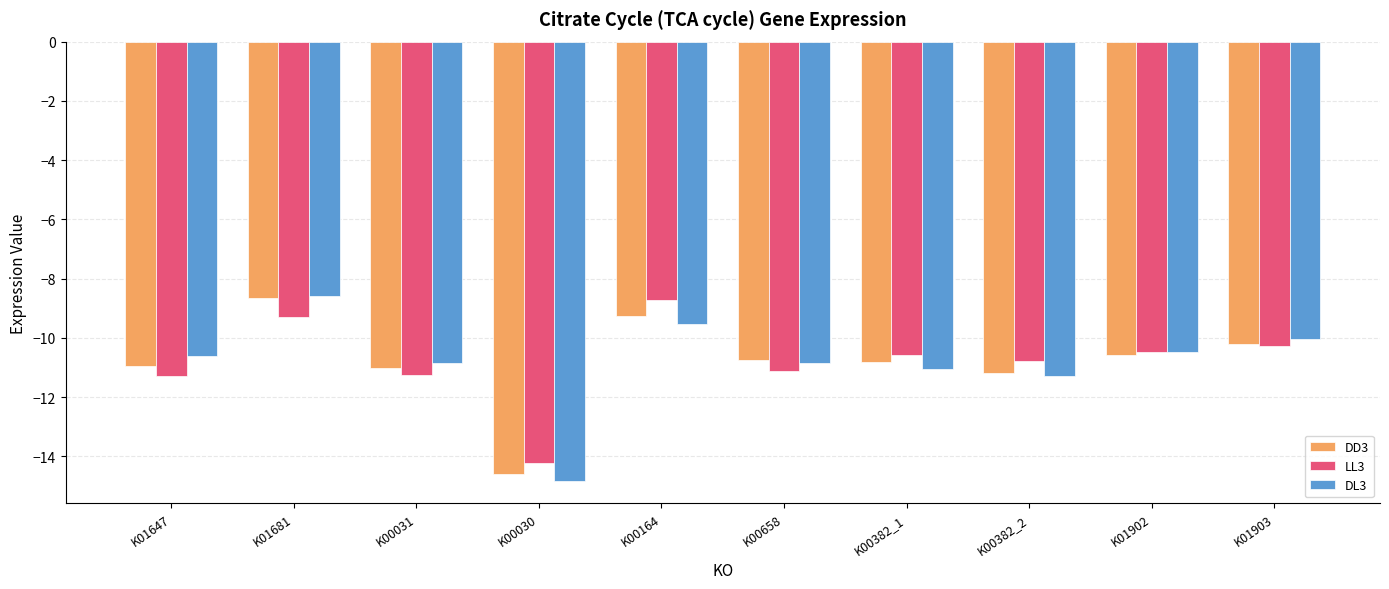

The DL3 series shows -11.3 at K00382_2. True or false?

True